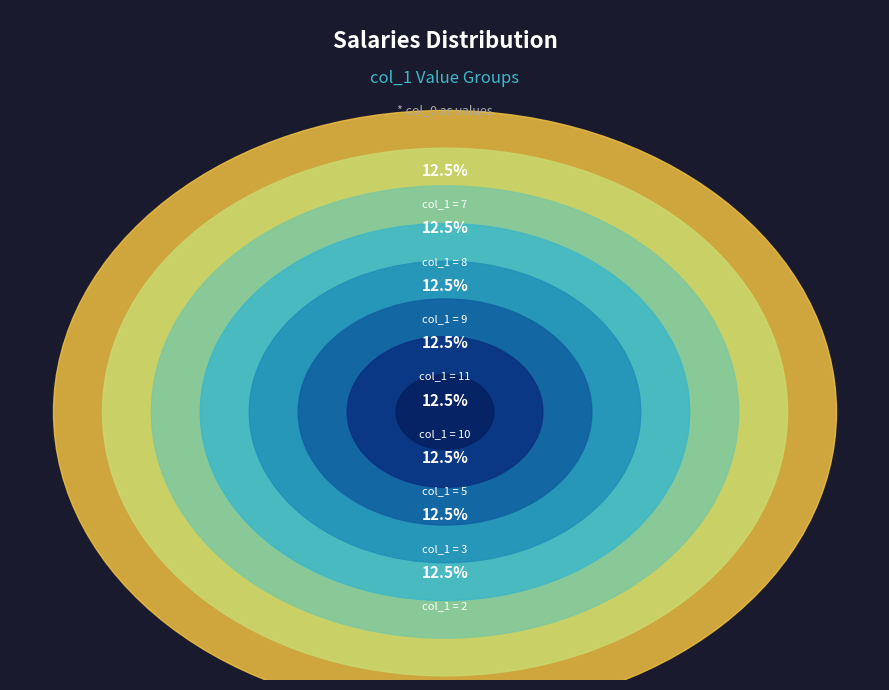

What is the largest slice in the pie chart?

7